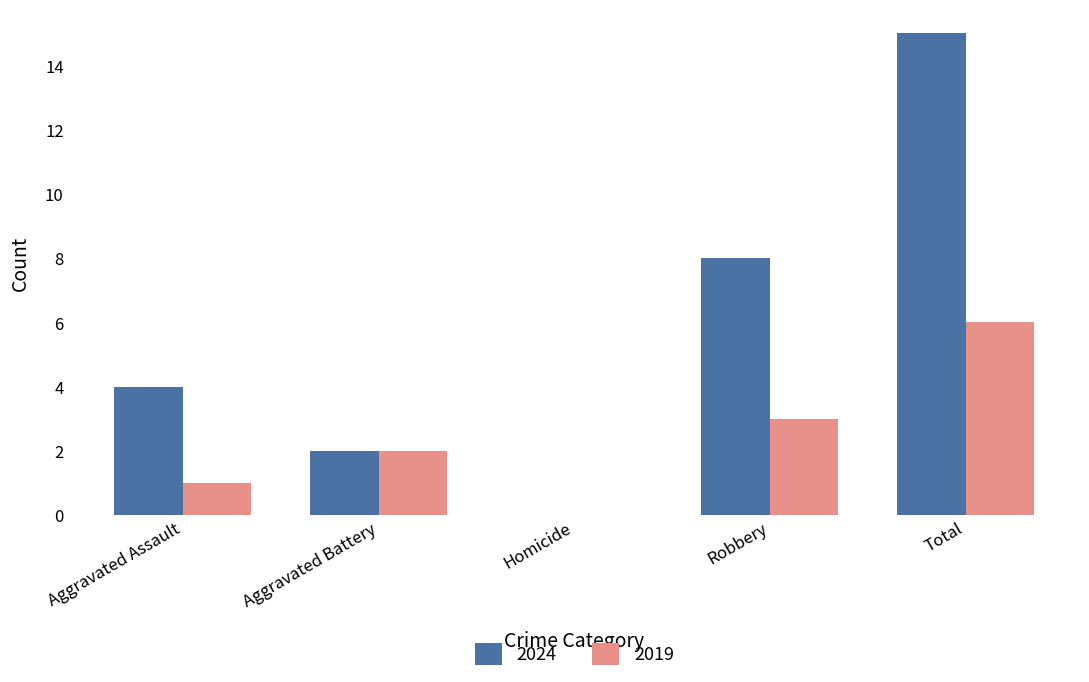

At which category is the sum across all series the highest?

Total